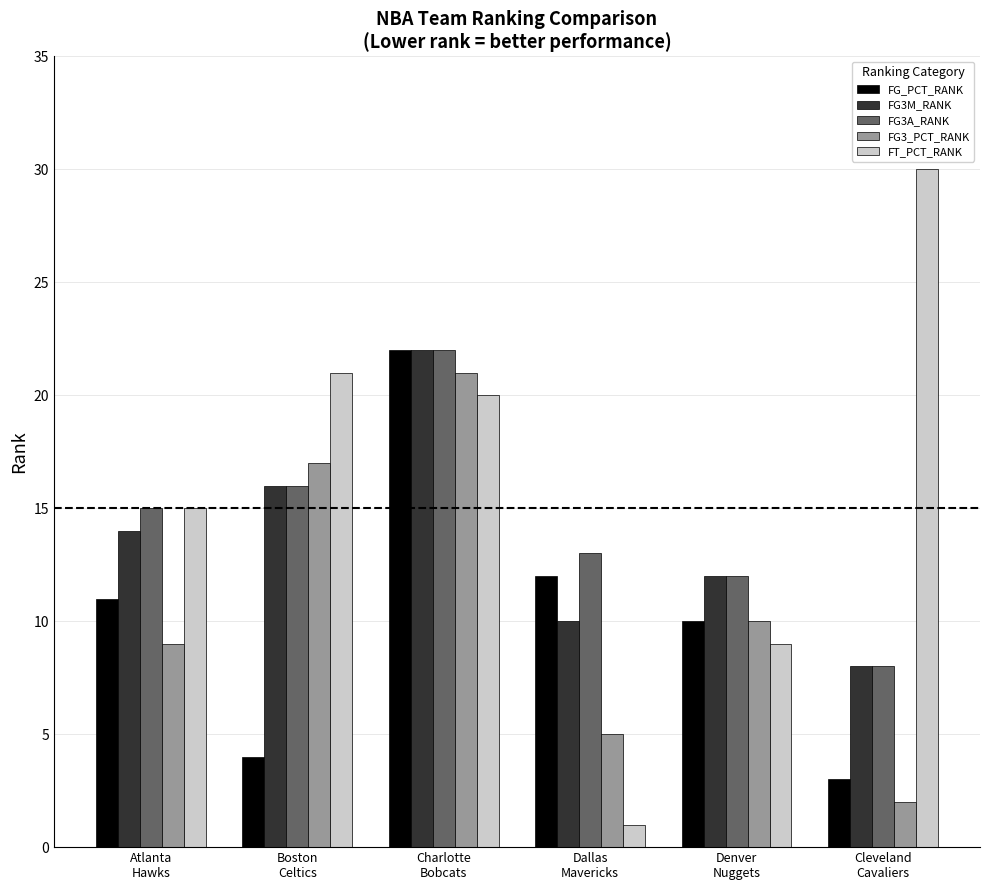

Which series has the largest total across all categories?

FT_PCT_RANK